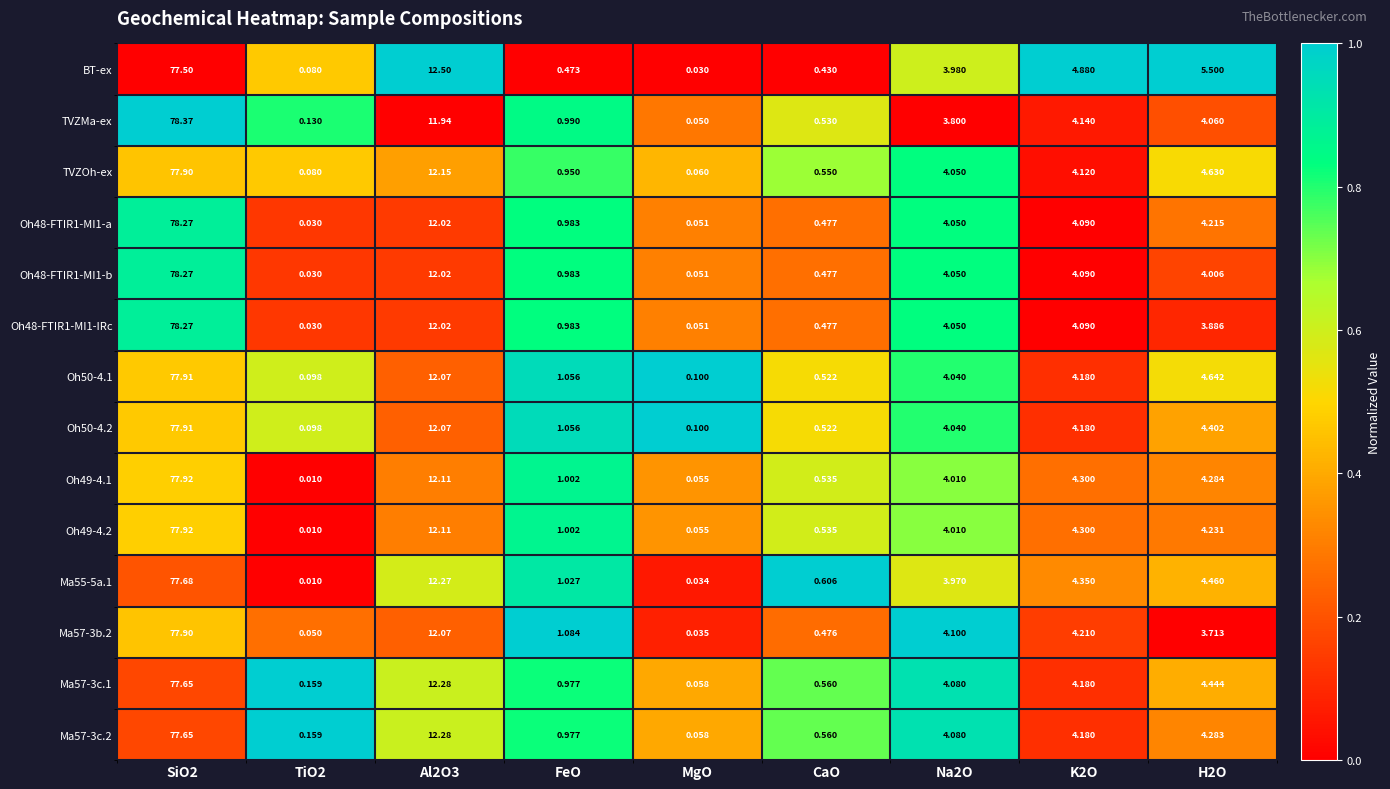

At which label does BT-ex reach its minimum?

MgO